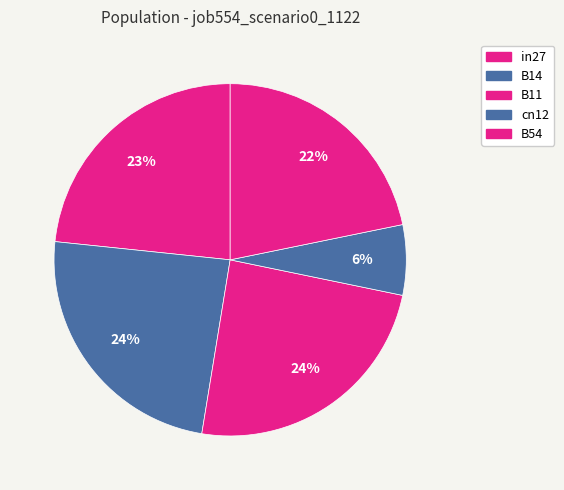

Does in27 represent more than half of the total?

No